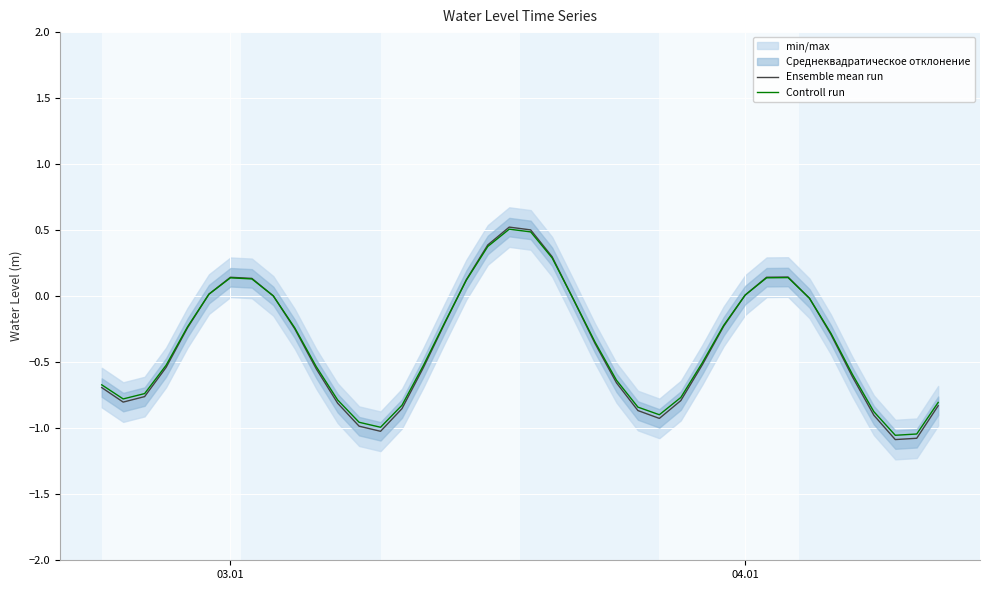

How many data points in Ensemble mean run are less than 0?

28